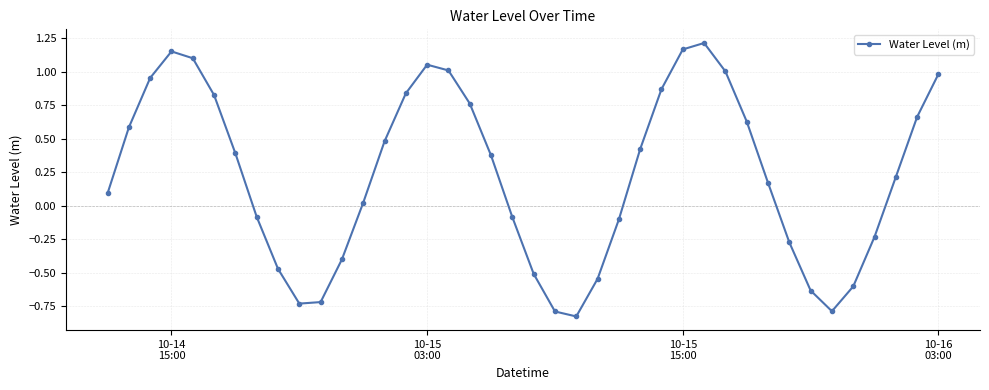

How many distinct data groups are displayed?

1